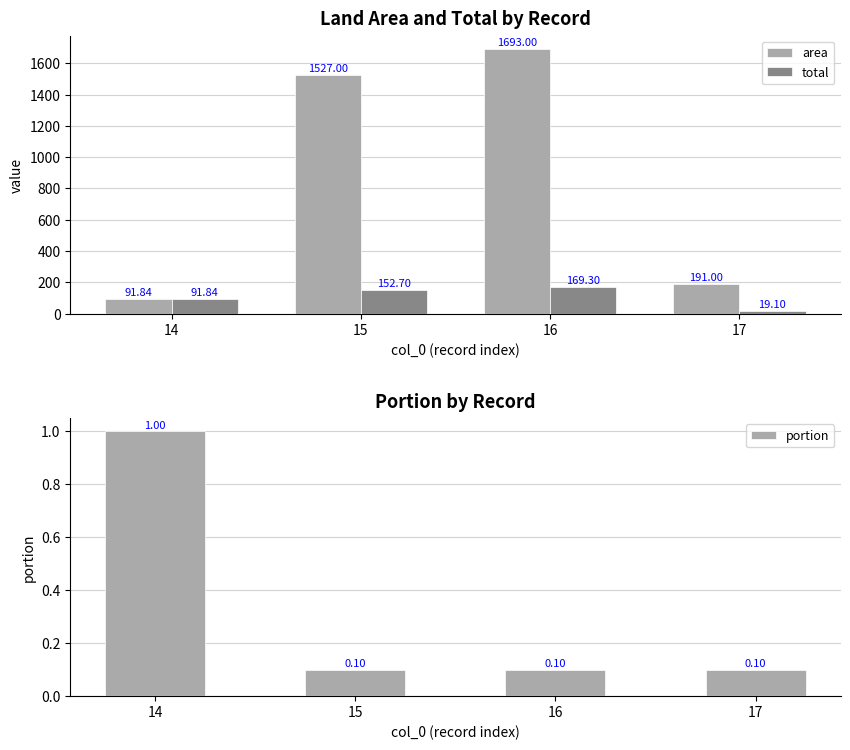

What is the sum of the total values at 16 and 15?

322.0